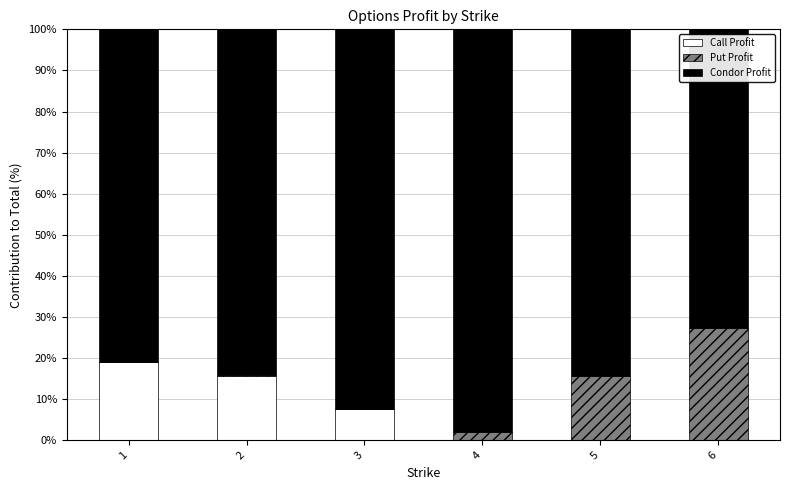

True or false: Call Profit has a value of 7.5 at 3.

True